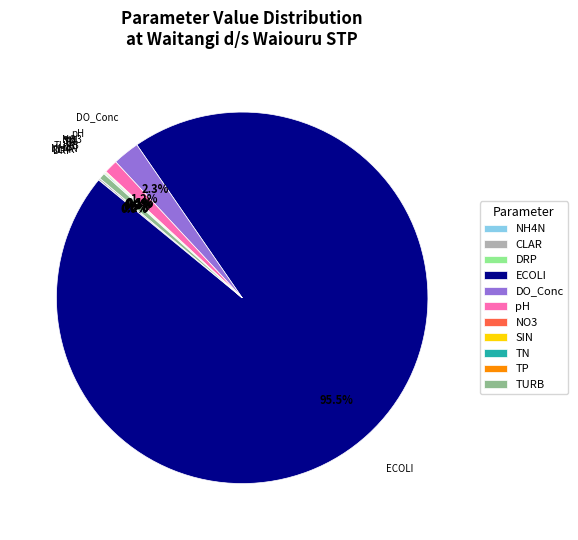

Does any single category account for the majority?

Yes